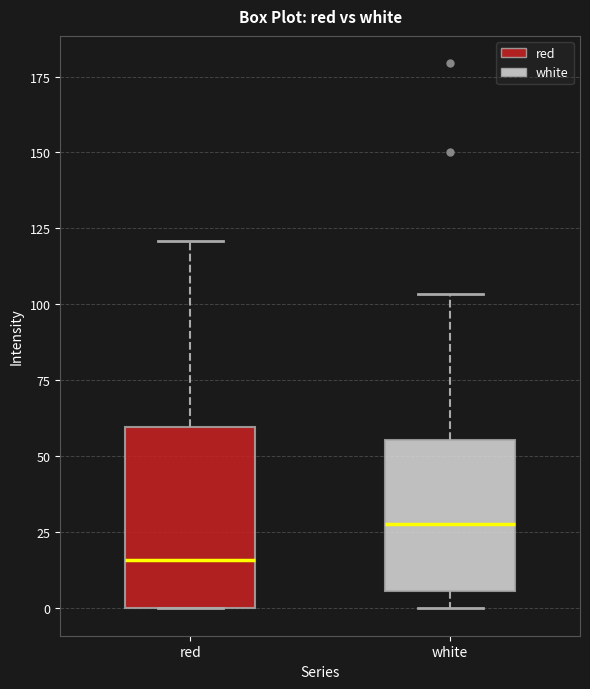

Where is the lower edge of the box for red on the y-axis? The values are not printed on the chart, so give them approximately, as read against the axis.

0